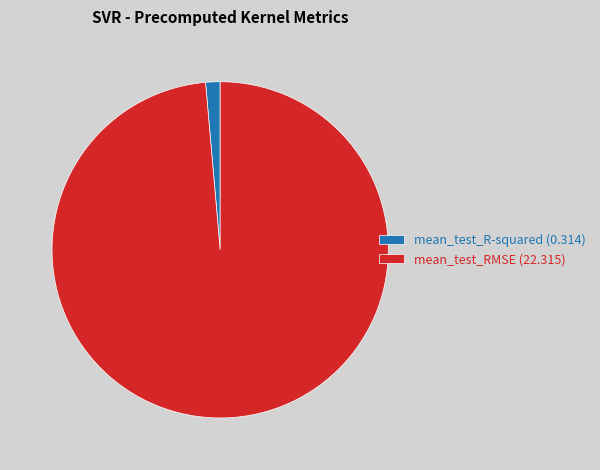

Is there any slice that represents more than half of the pie?

Yes